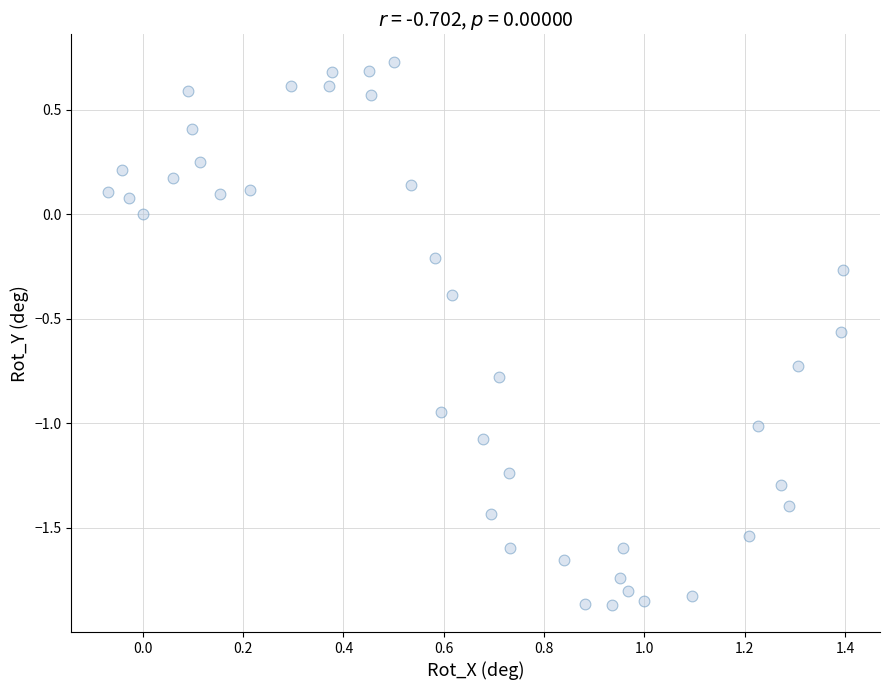

What is the range of Y values (max minus min)?

2.6